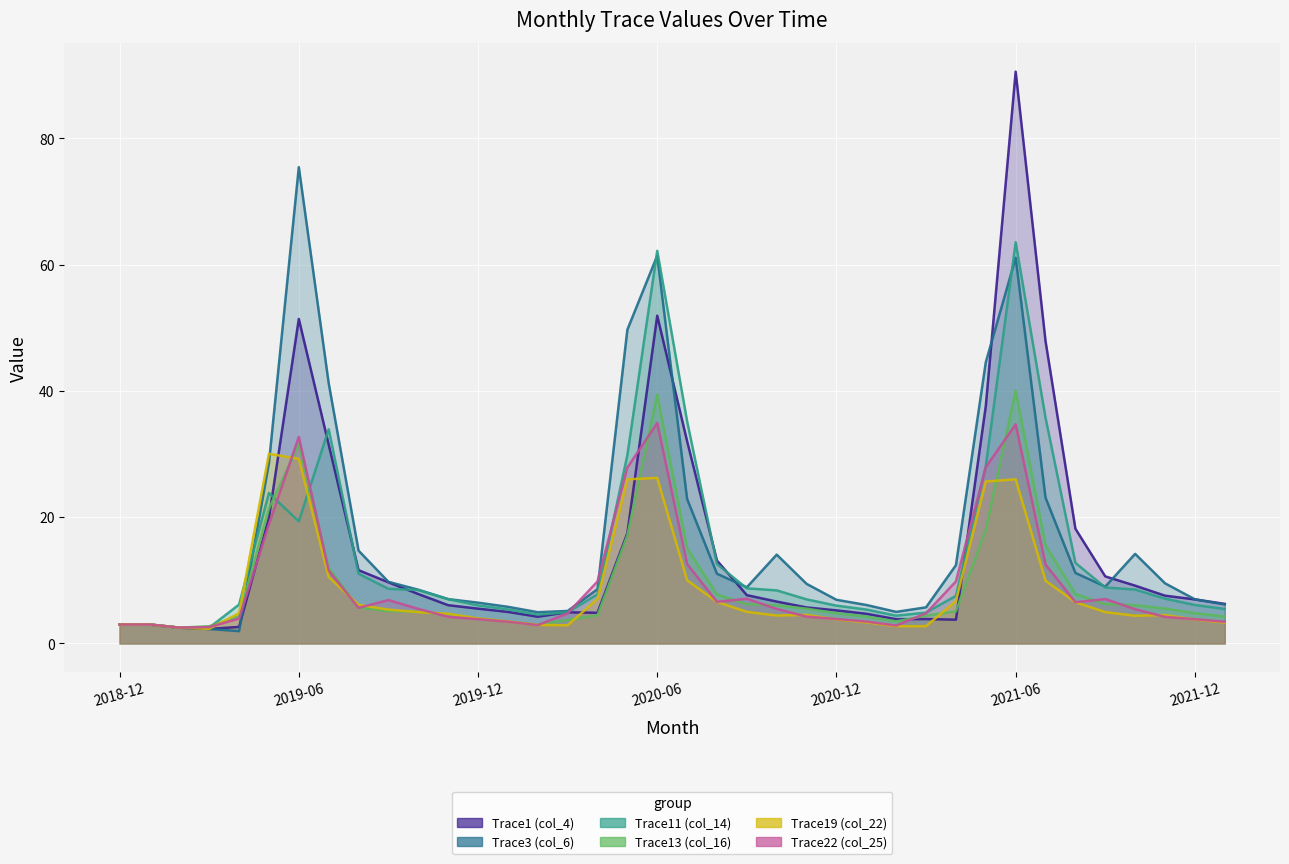

How many interior local peaks does the Trace1 (col_4) series have?

5